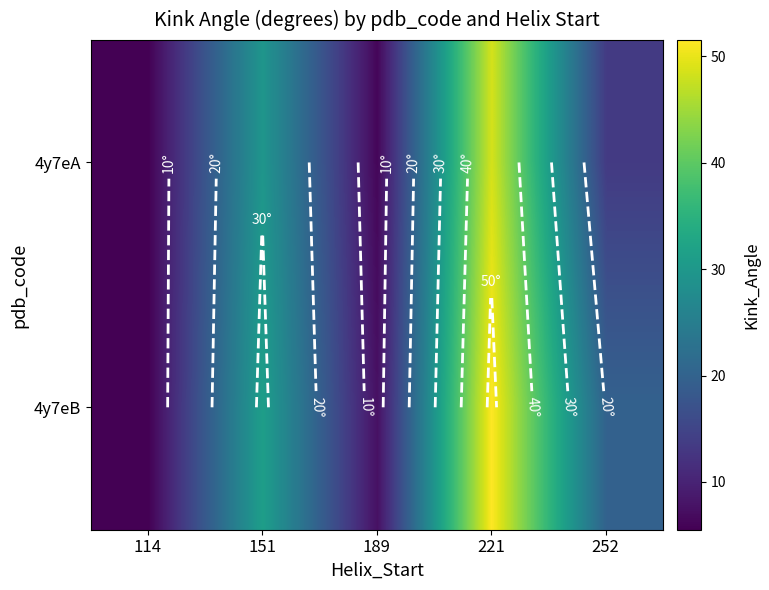

At 151, list the series in order from smallest to largest.

4y7eA, 4y7eB